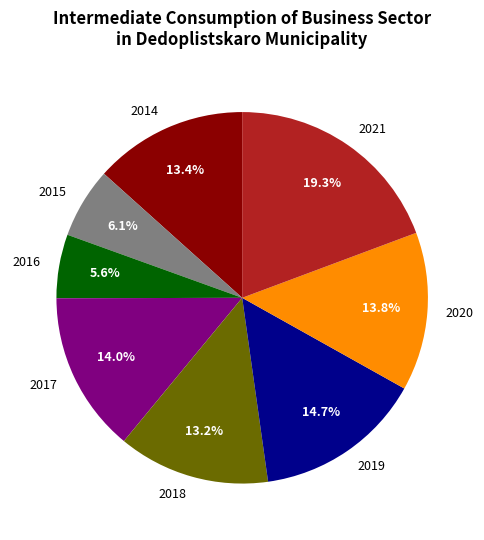

What is the total percentage of 2015 and 2016?

11.7%